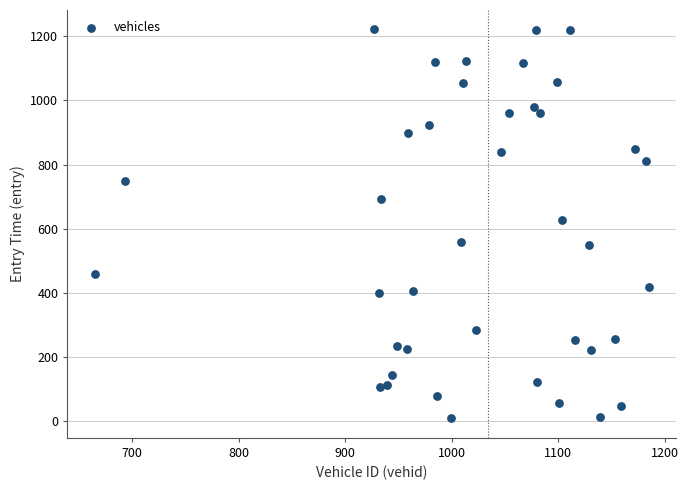

What is the range of Y values (max minus min)?

1212.0